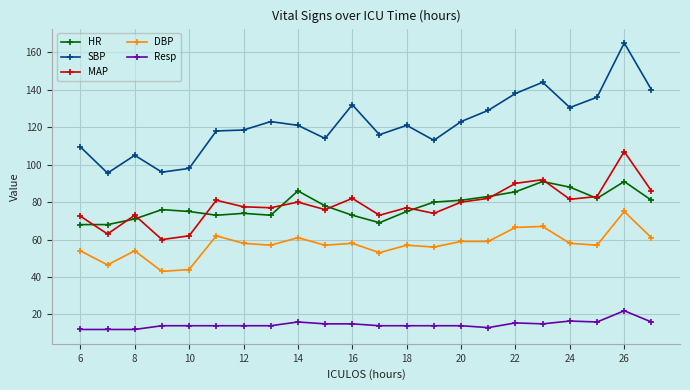

What is the difference between the maximum and second lowest values in the MAP series?

45.0